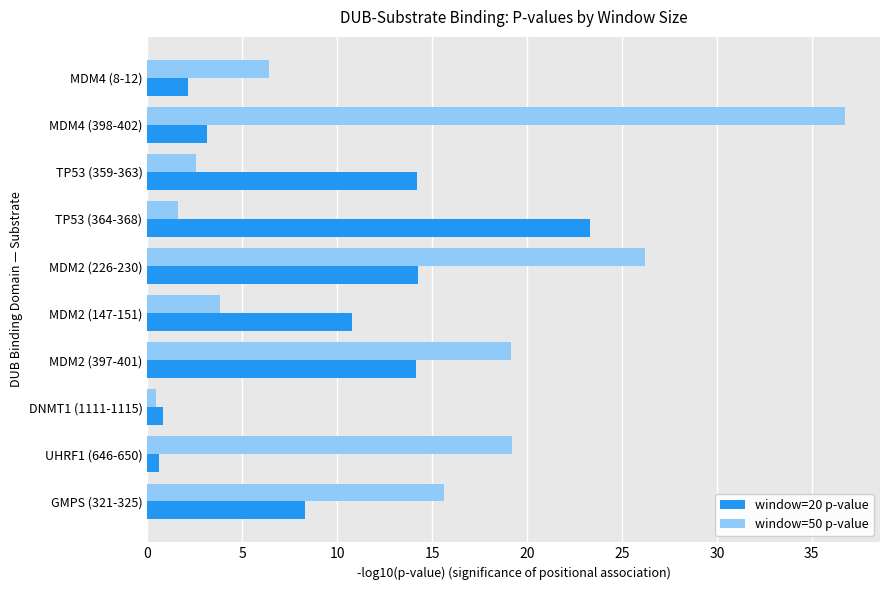

What are all the series names shown in the legend?

window=20 p-value, window=50 p-value